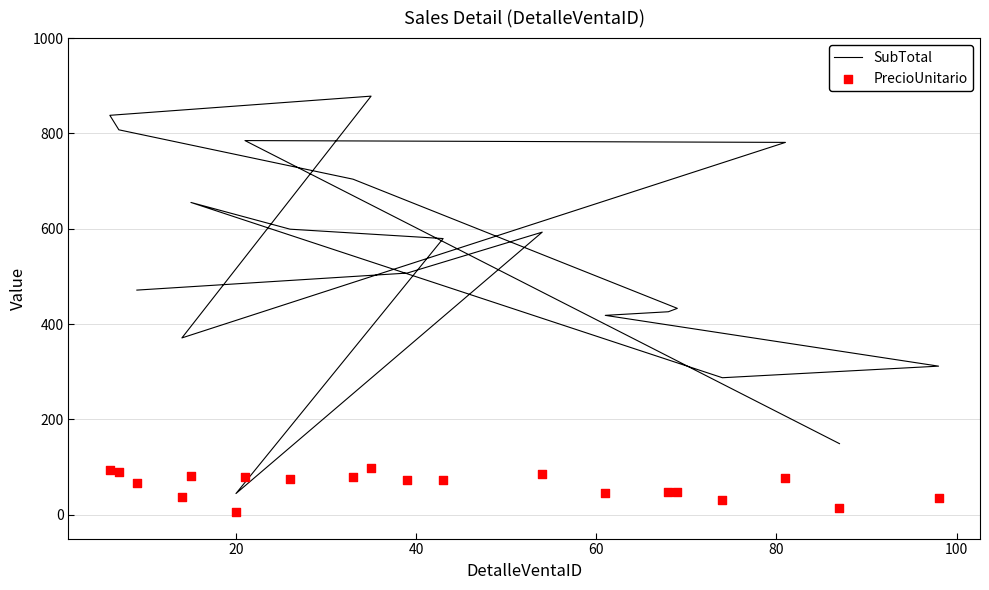

Is the value of SubTotal at 13 greater than the value of PrecioUnitario at 11?

Yes